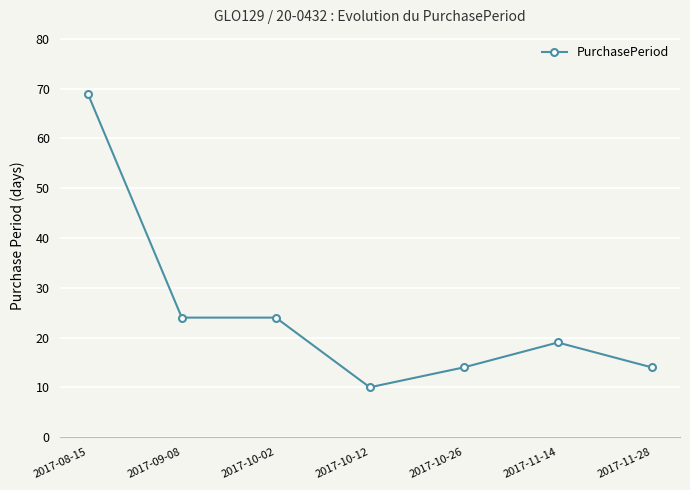

What is the greatest value displayed?

69